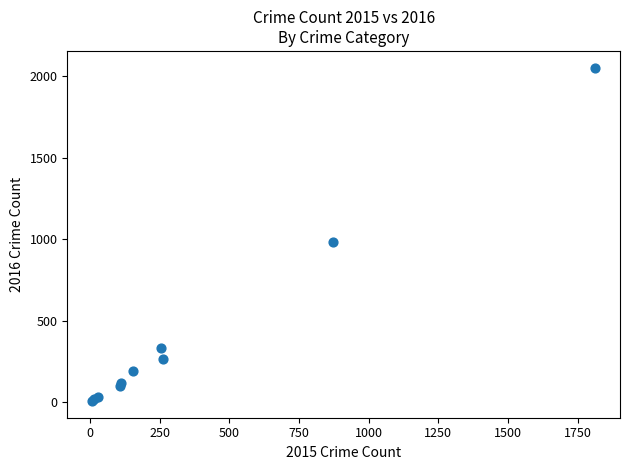

What Y value in the scatter plot is closest to 1030?

984